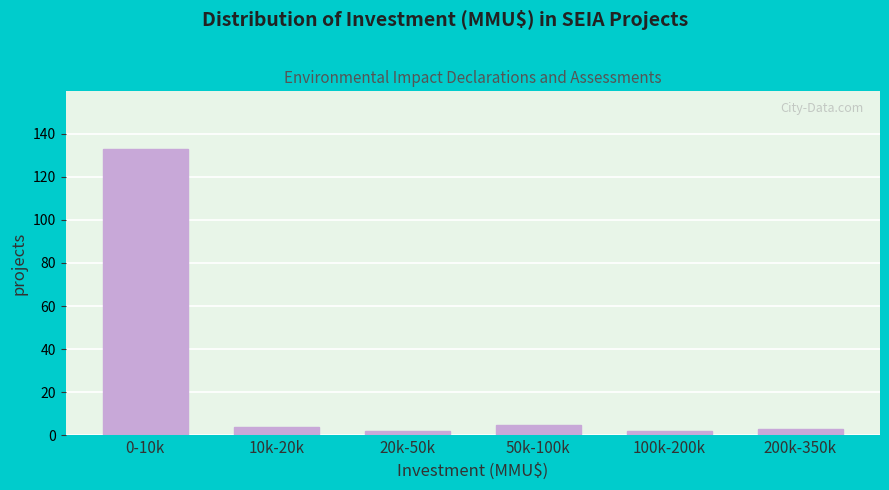

Reading left to right, what are all the values shown in this chart?

133	4	2	5	2	3